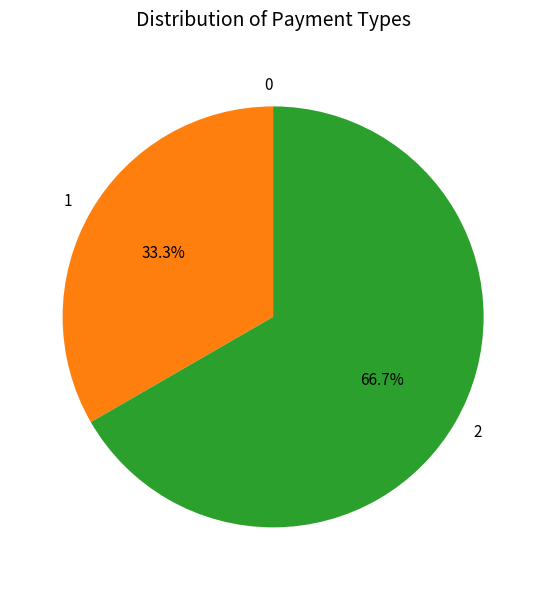

Is the sum of 1 and 2 greater than half?

Yes